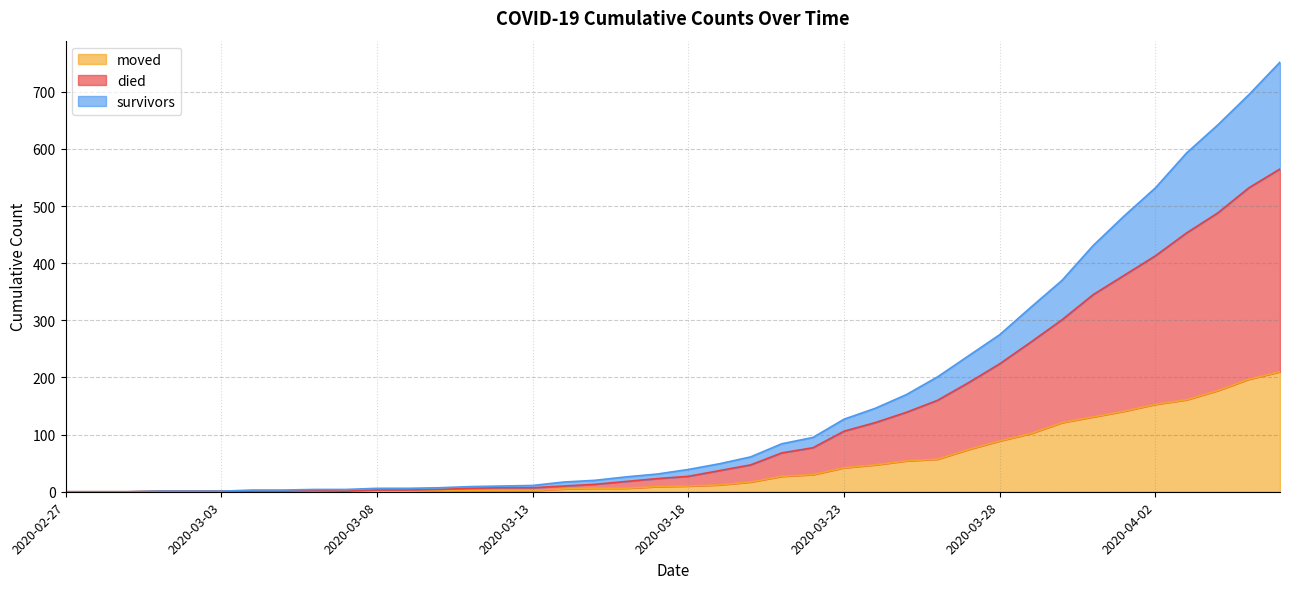

Which category has the lowest value across all series?

2020-02-27